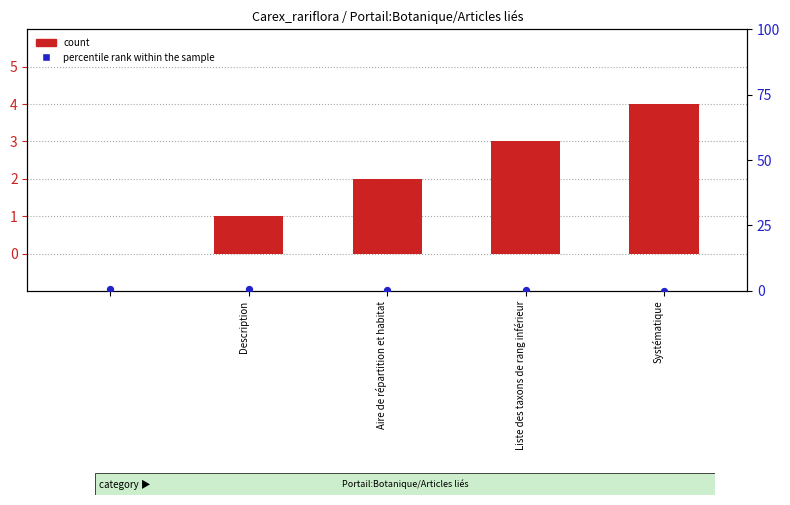

Which series has the largest total across all categories?

count